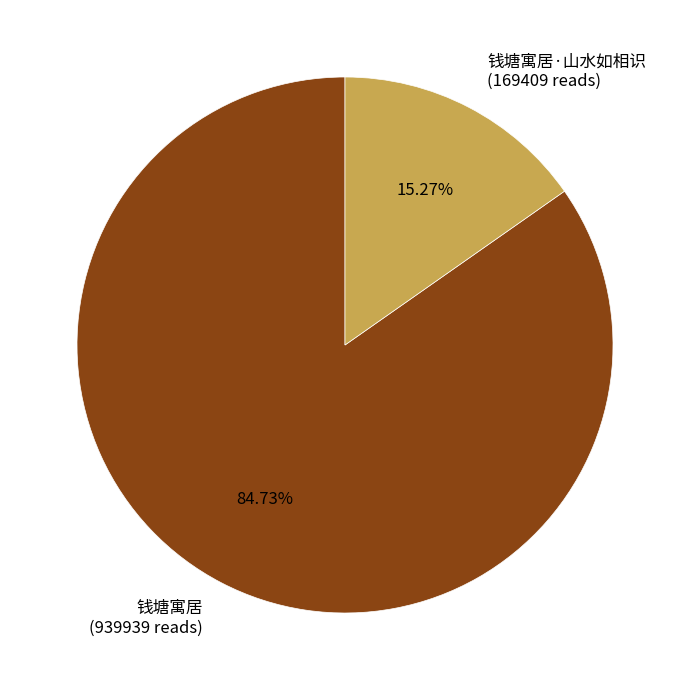

Is the sum of 钱塘寓居 (939939 reads) and 钱塘寓居·山水如相识 (169409 reads) greater than half?

Yes